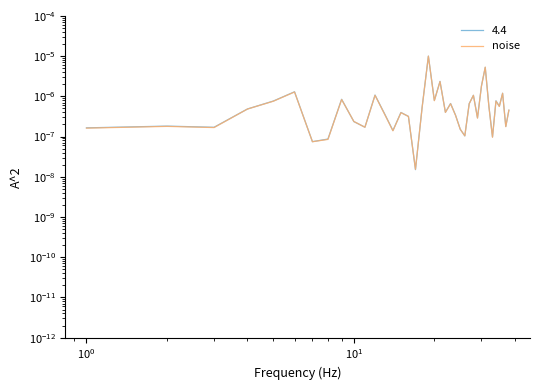

Does the chart display data point markers on the line(s)?

No